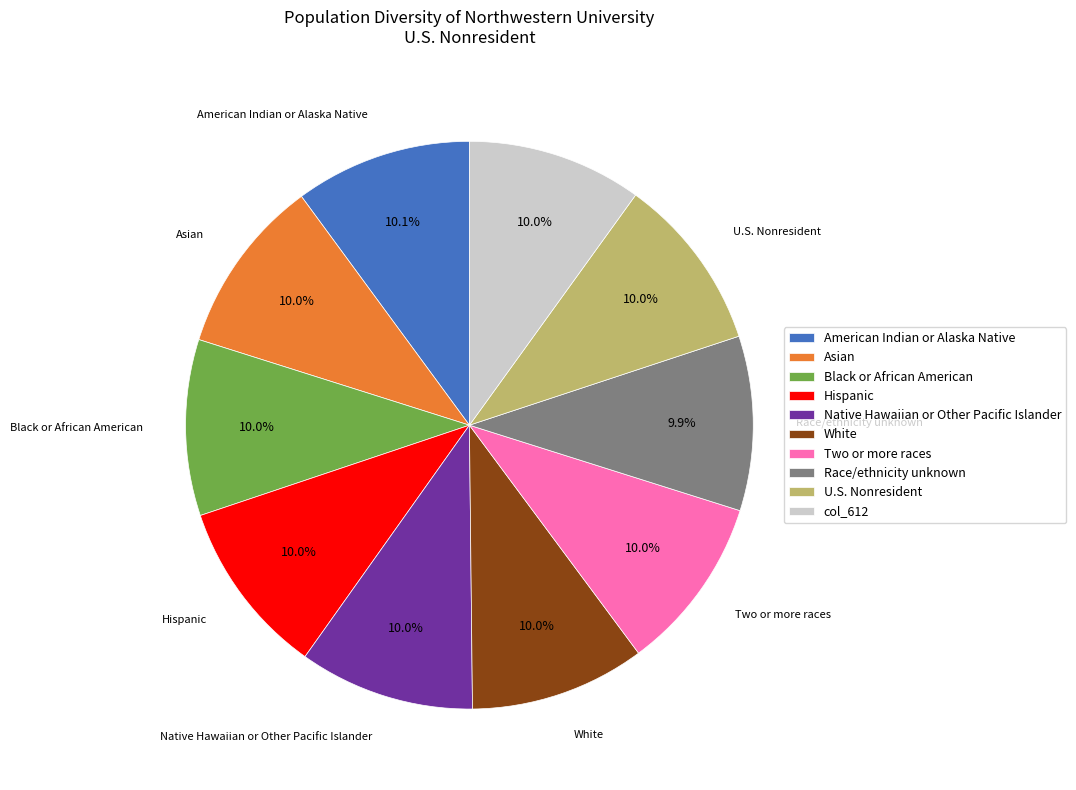

What is the total percentage of U.S. Nonresident and Black or African American?

20.0%